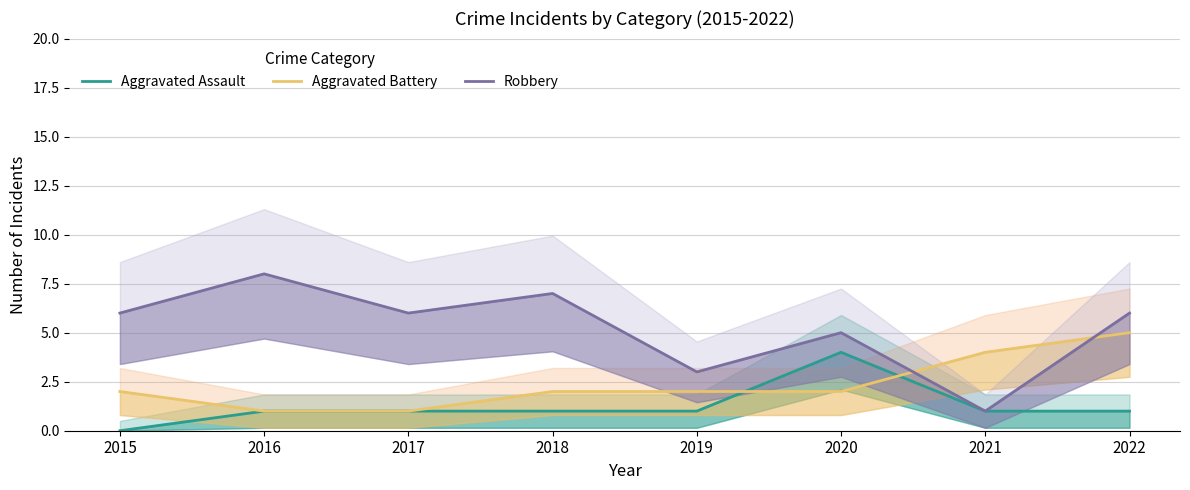

The Robbery series shows 7 at 2018. True or false?

True